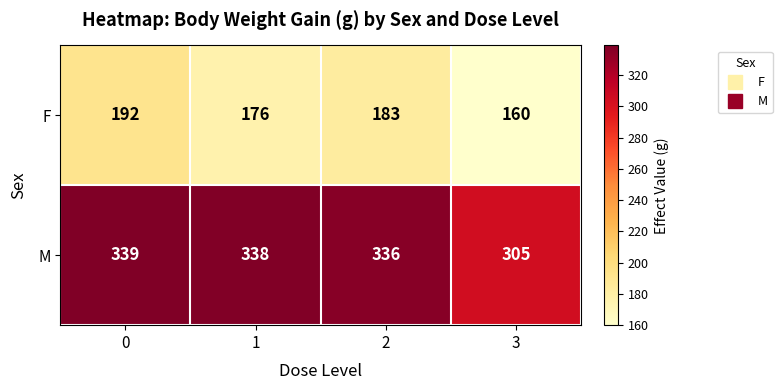

What is the difference between the F values at 3 and 2?

23